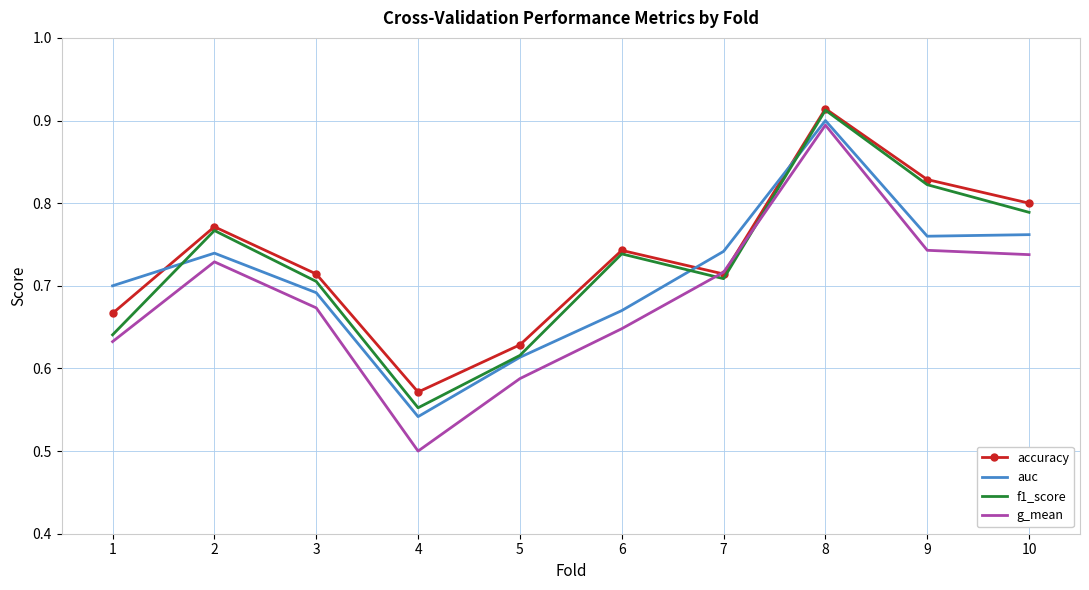

Where is accuracy nearest to the value 0?

4